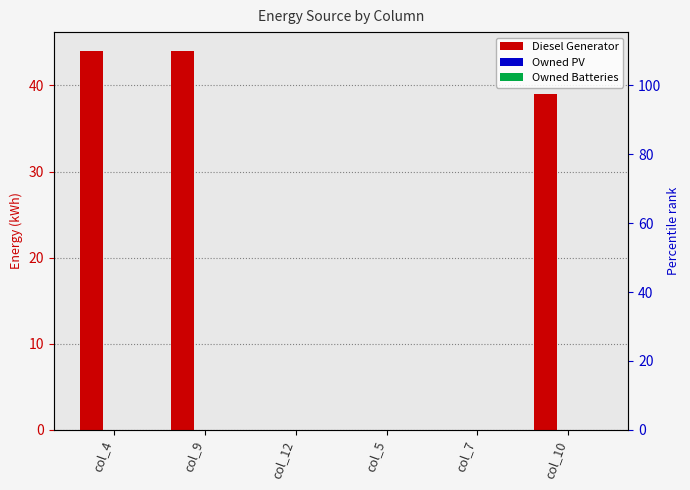

Is the value of Owned PV at col_7 greater than the value of Owned Batteries at col_5?

No